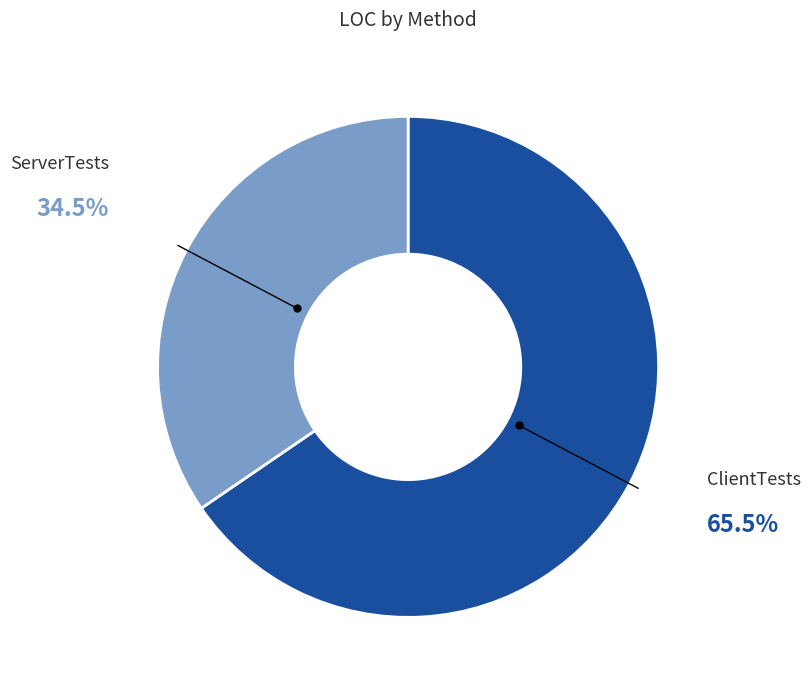

Is there any slice that represents more than half of the pie?

Yes